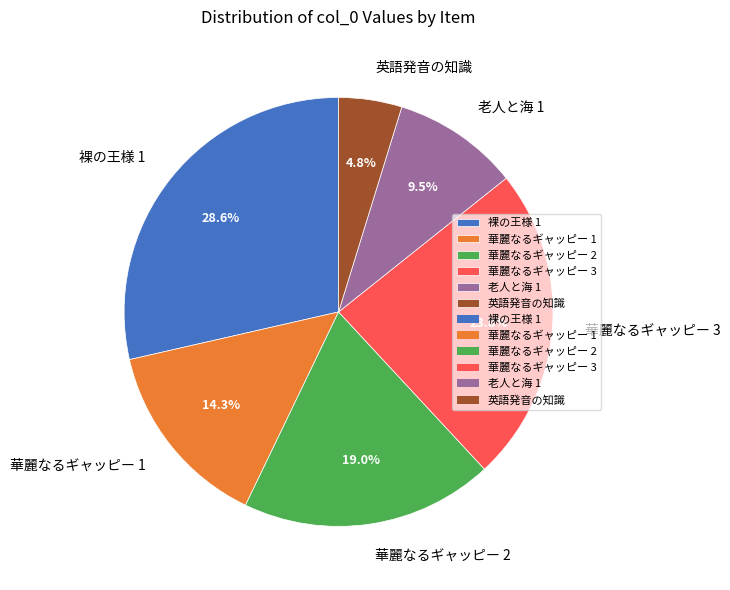

What percentage is the 華麗なるギャッピー 2 slice, to the nearest percent?

19%